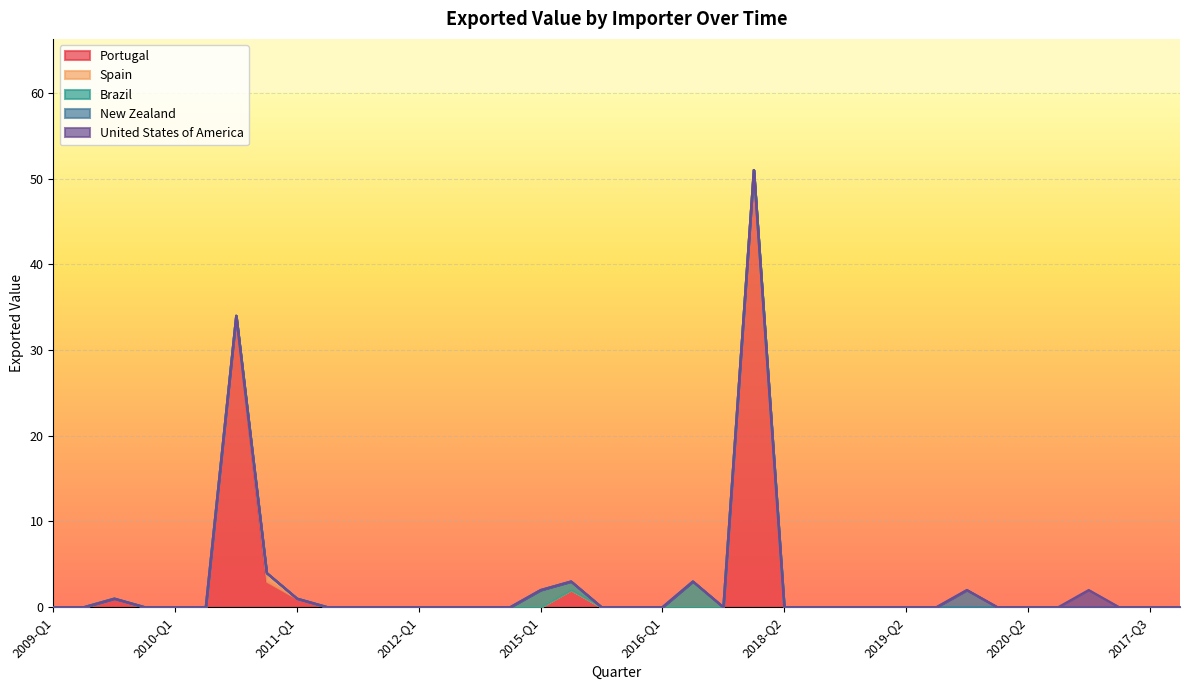

Reading right to left, list all the values displayed in this chart.

Portugal: 0	0	0	0	0	0	0	0	0	0	0	0	0	0	51	0	0	0	0	0	2	0	0	0	0	0	0	0	0	1	3	34	0	0	0	1	0	0
Spain: 0	0	0	0	0	0	0	0	0	0	0	0	0	0	0	0	0	0	0	0	0	0	0	0	0	0	0	0	0	0	1	0	0	0	0	0	0	0
Brazil: 0	0	0	0	0	0	0	0	0	0	0	0	0	0	0	0	3	0	0	0	1	2	0	0	0	0	0	0	0	0	0	0	0	0	0	0	0	0
New Zealand: 0	0	0	0	0	0	0	2	0	0	0	0	0	0	0	0	0	0	0	0	0	0	0	0	0	0	0	0	0	0	0	0	0	0	0	0	0	0
United States of America: 0	0	0	2	0	0	0	0	0	0	0	0	0	0	0	0	0	0	0	0	0	0	0	0	0	0	0	0	0	0	0	0	0	0	0	0	0	0